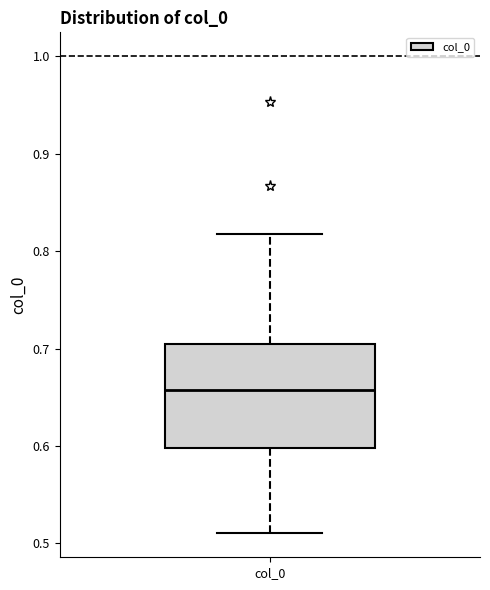

Transcribe this box plot: give where the median line is, the range the box spans, and where the two whiskers end, as read against the y-axis. The values are not printed on the chart, so give them approximately, as read against the axis.

median 0.66, box 0.60 to 0.70, whiskers 0.51 to 0.82